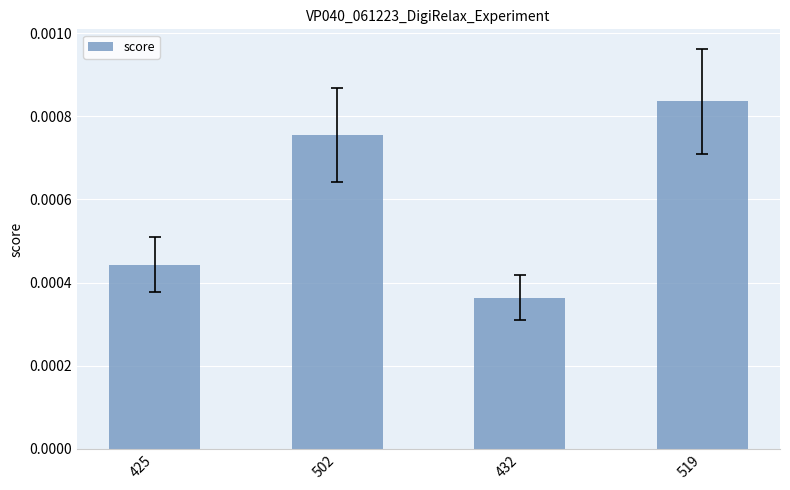

List the labels in order of value, smallest first.

432, 425, 502, 519